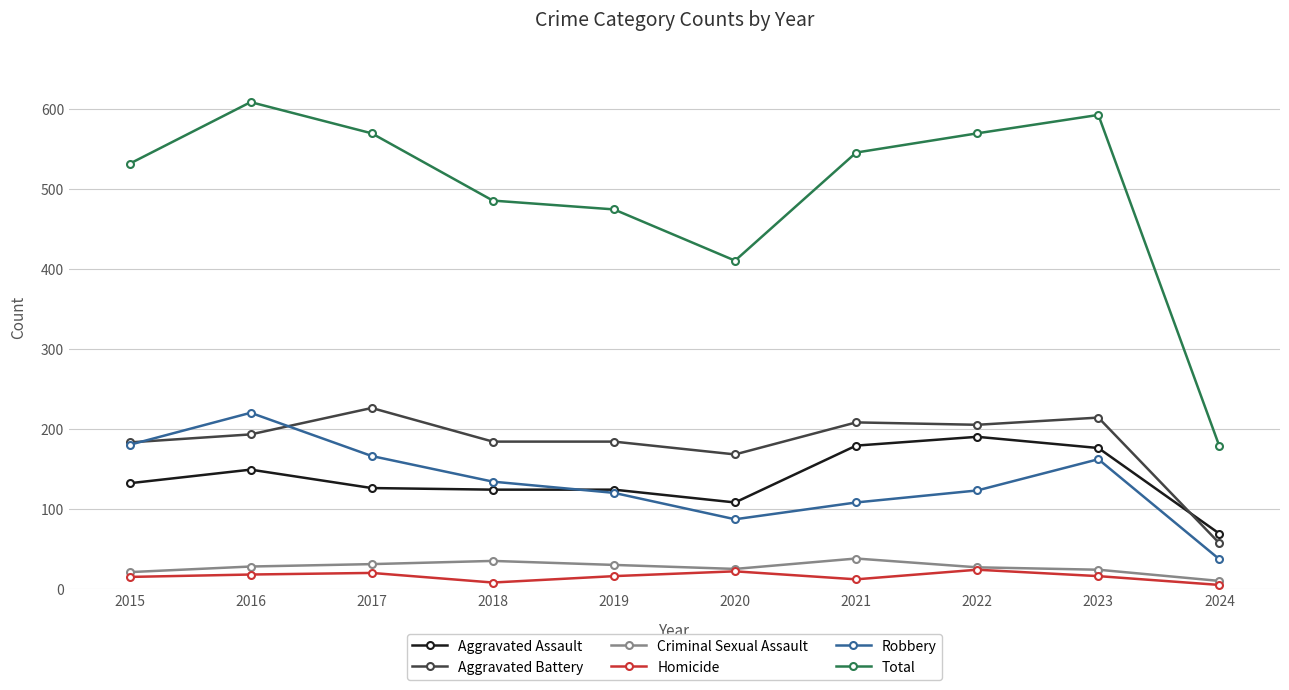

What are all the series names shown in the legend?

Aggravated Assault, Aggravated Battery, Criminal Sexual Assault, Homicide, Robbery, Total